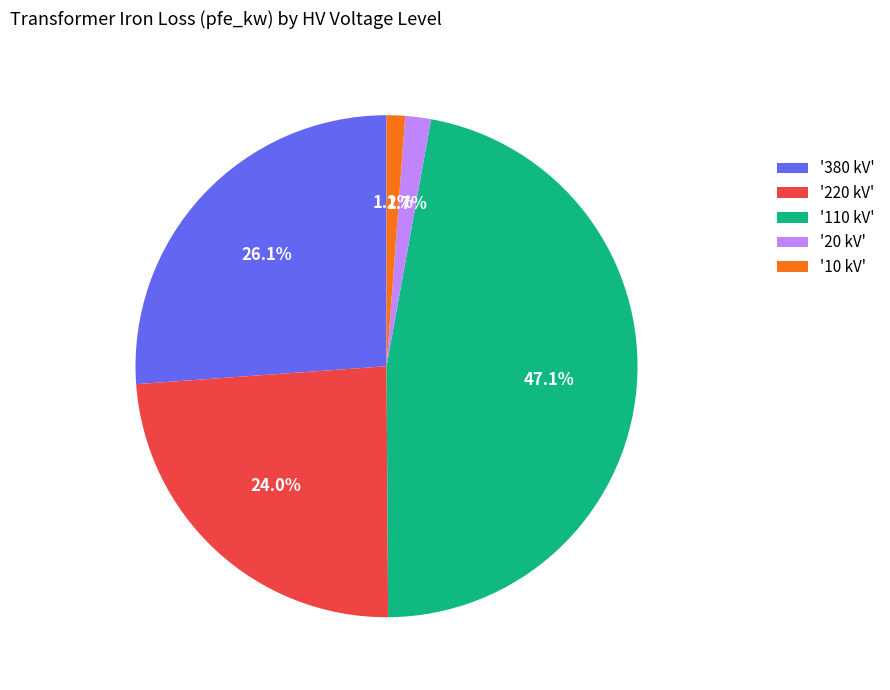

To the nearest percent, what is the difference between the largest and smallest slice percentages?

46%